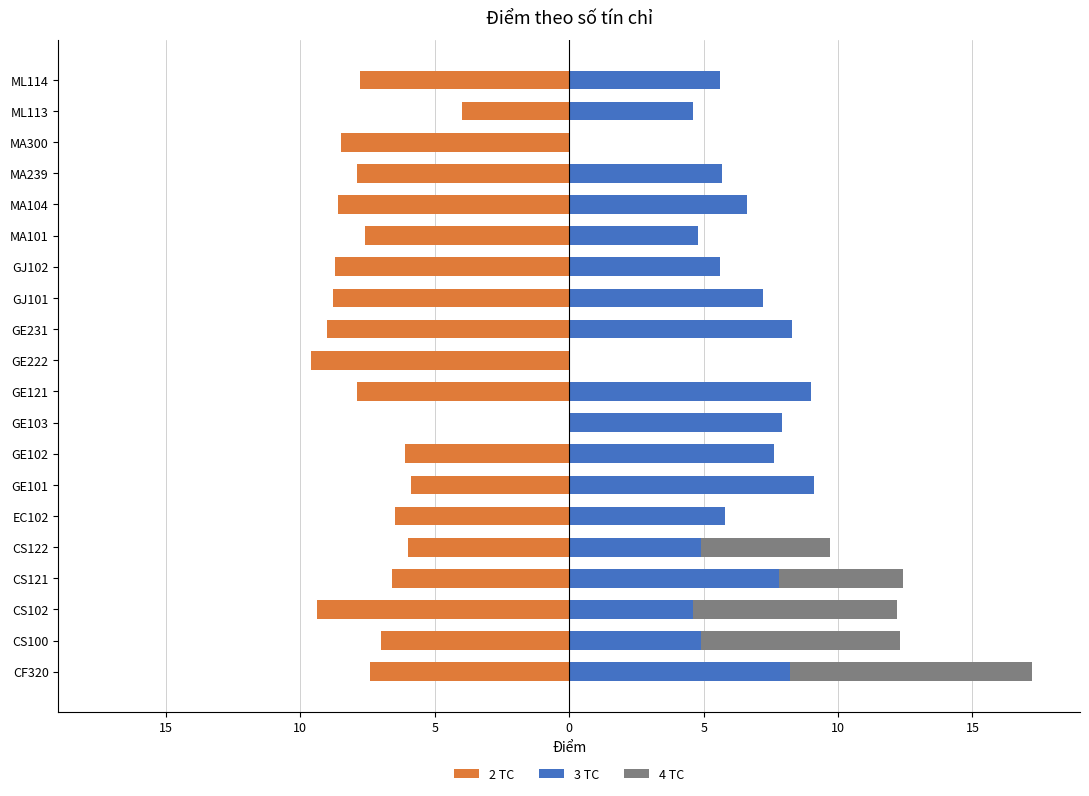

What is the average value of the 2 TC series?

-7.2